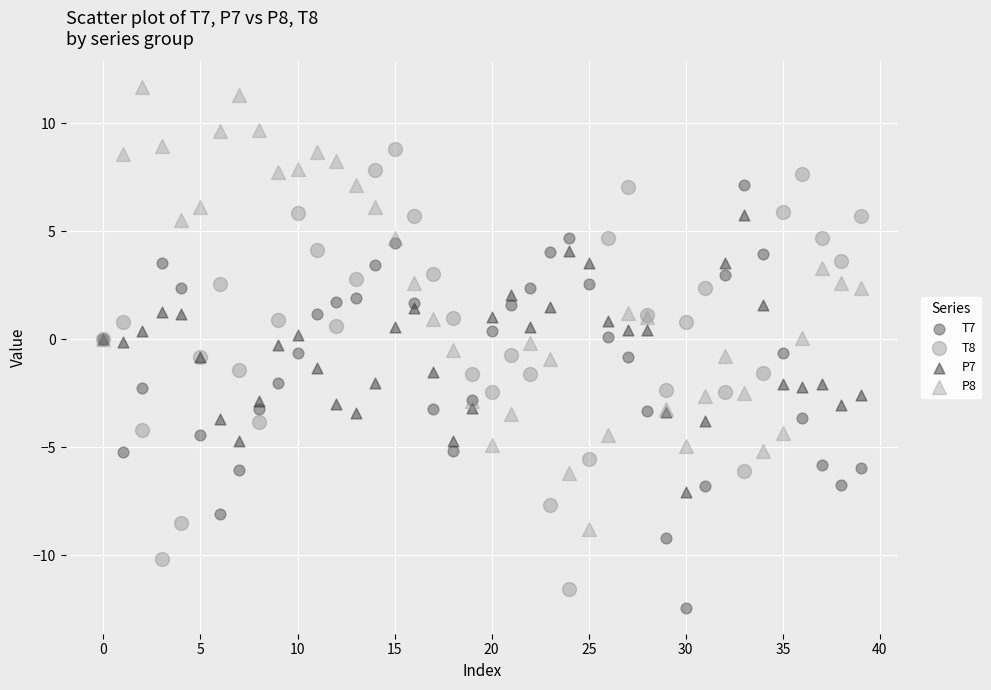

Which series reaches the maximum Y coordinate?

P8